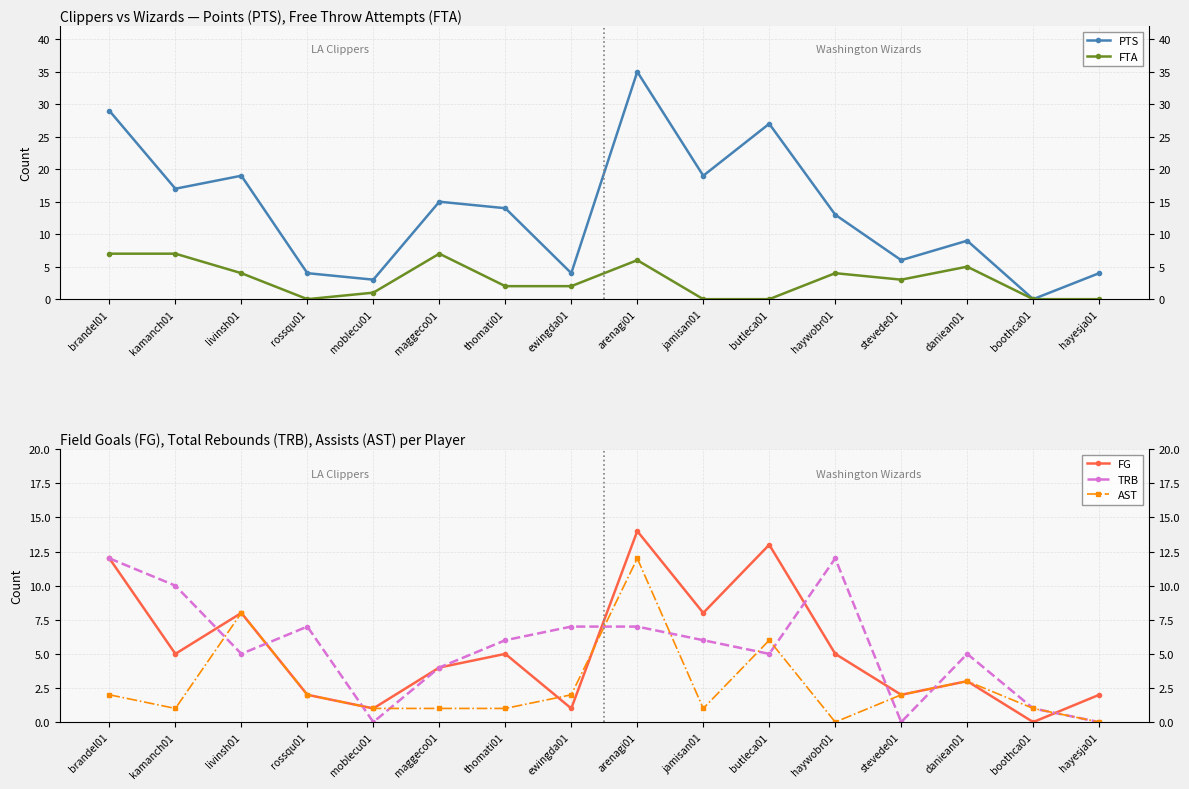

How many lines are shown in the chart?

5